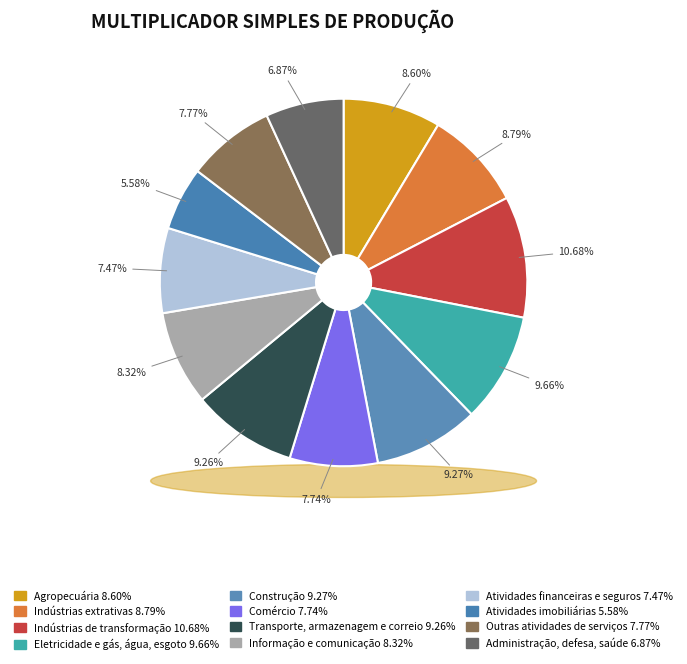

Is it true that Administração, defesa, saúde is 7% of the pie?

True